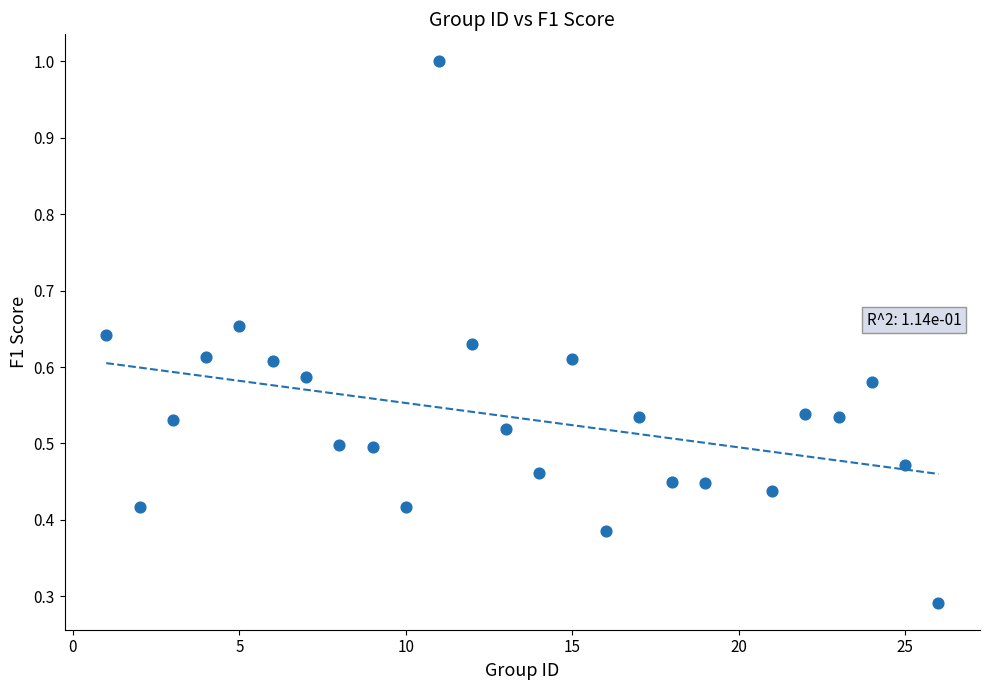

What is the range of X values (max minus min)?

25.0